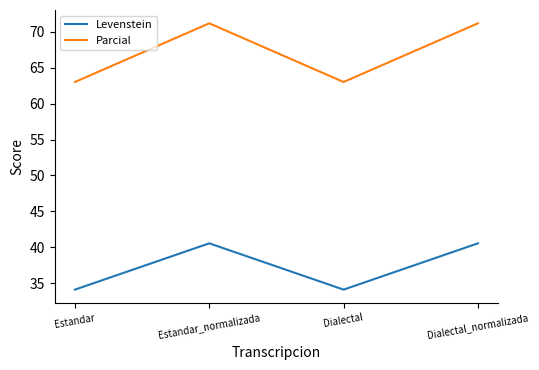

Does the chart display data point markers on the line(s)?

No